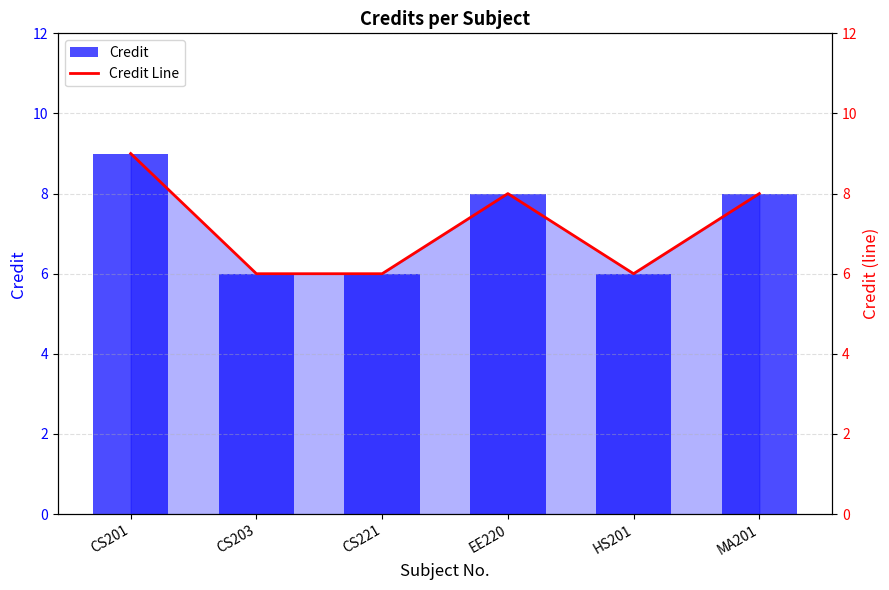

What is the average value of the Credit series?

7